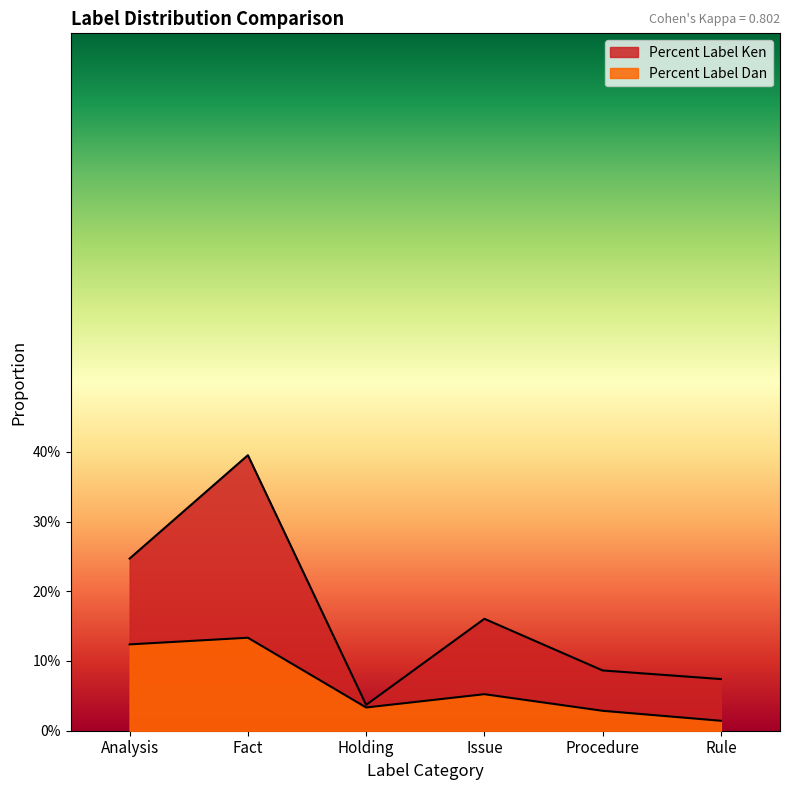

True or false: Percent Label Ken and Percent Label Dan intersect in this chart.

False